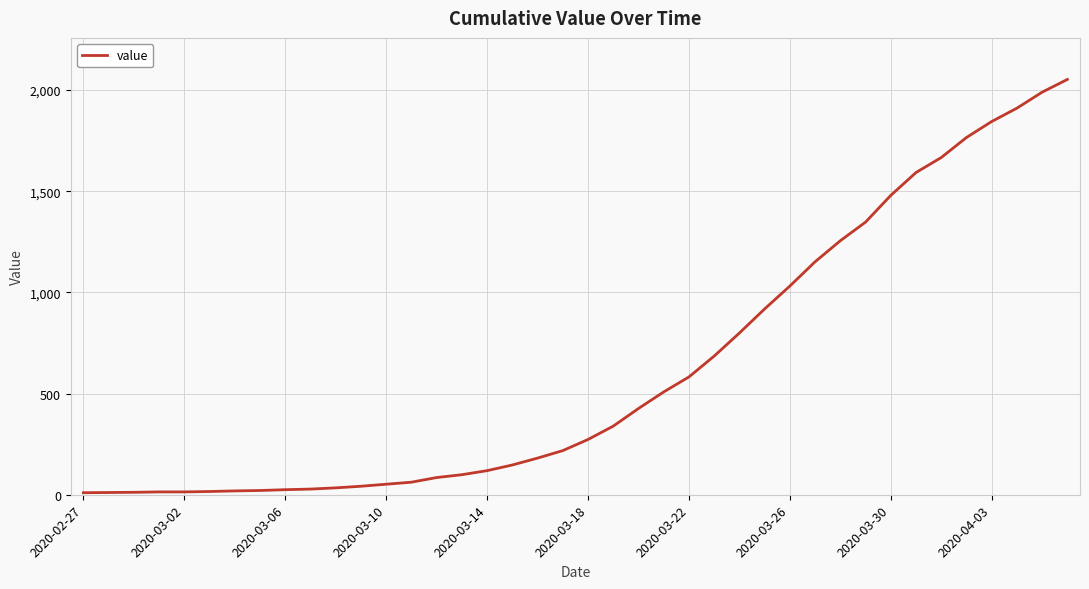

How many distinct data groups are displayed?

1